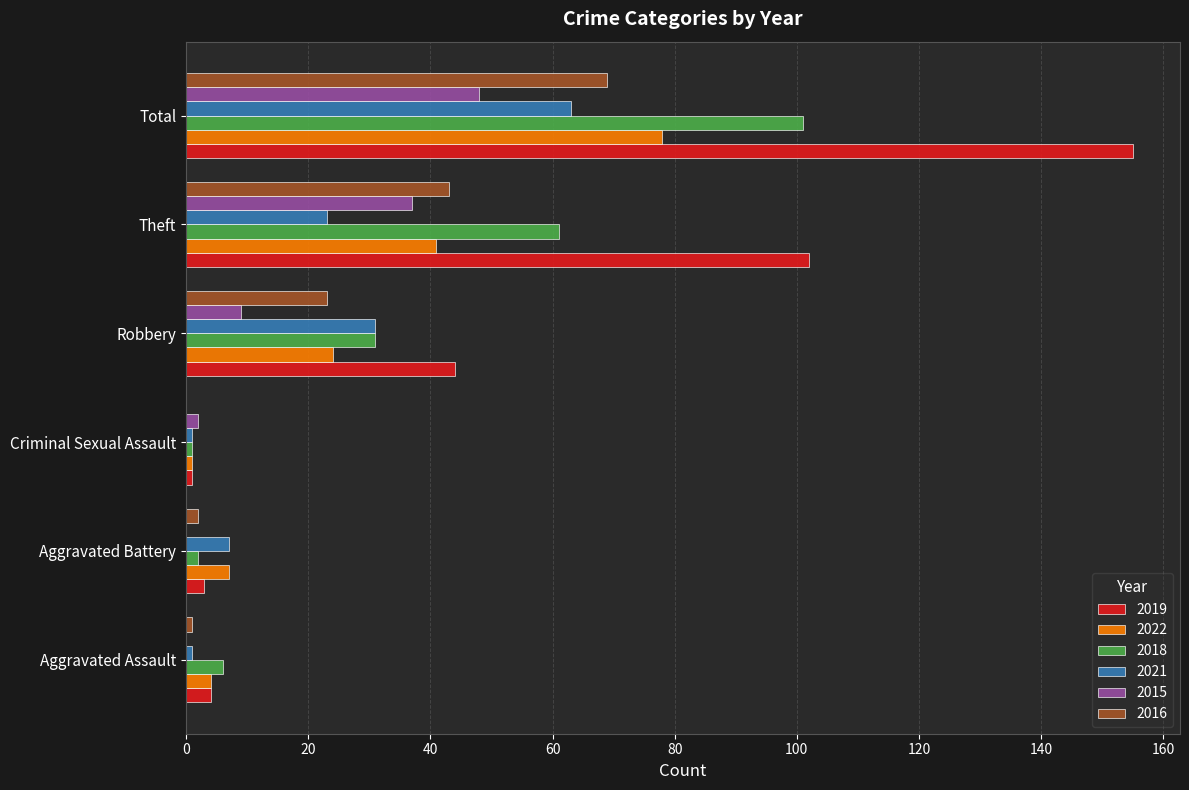

How many categories are shown in the chart?

6